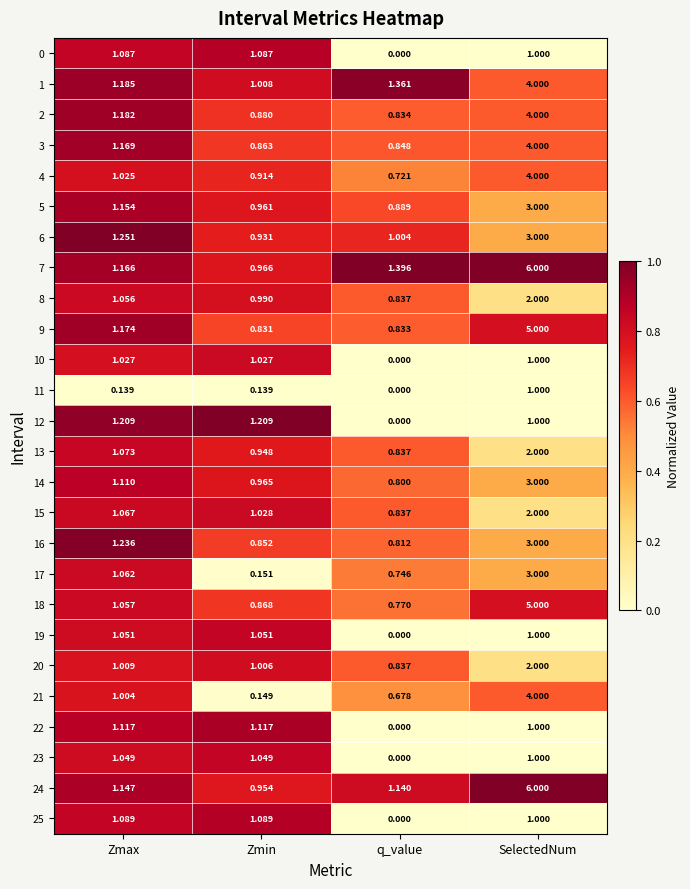

At which label does 0 reach its minimum?

q_value